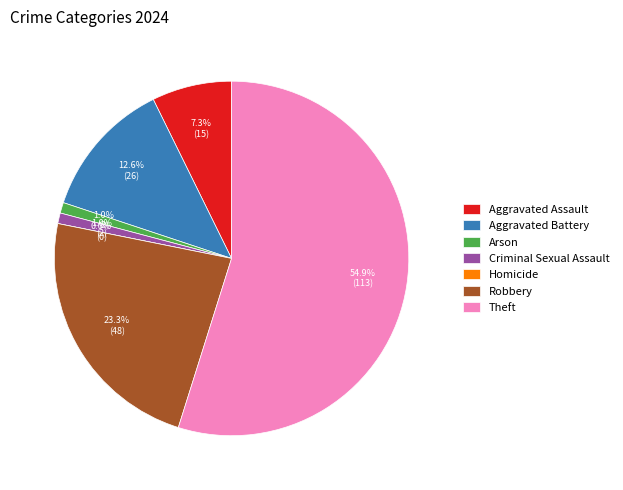

Count the number of slices in the pie.

7